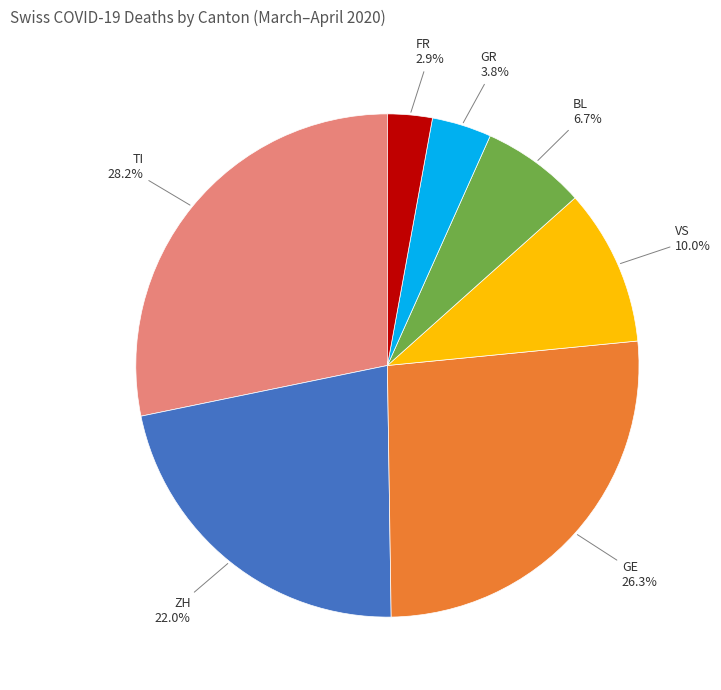

Rank the categories by value from highest to lowest.

TI, GE, ZH, VS, BL, GR, FR